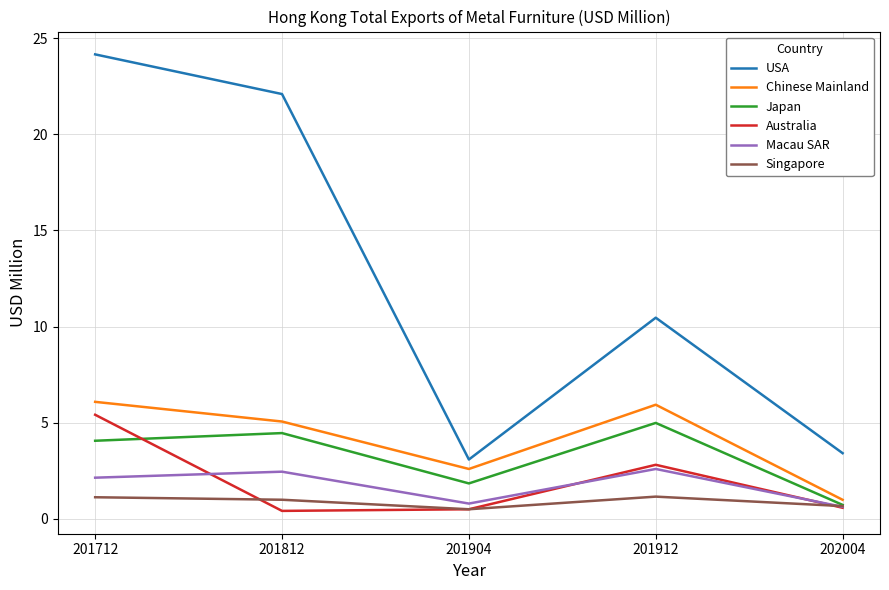

The Macau SAR series shows 2.6 at 201912. True or false?

True